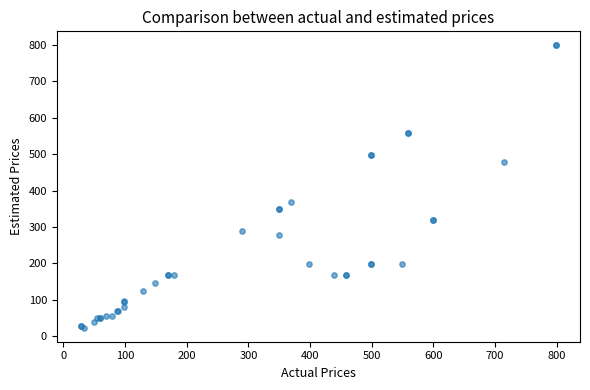

What Y value in the scatter plot is closest to 411?

369.0